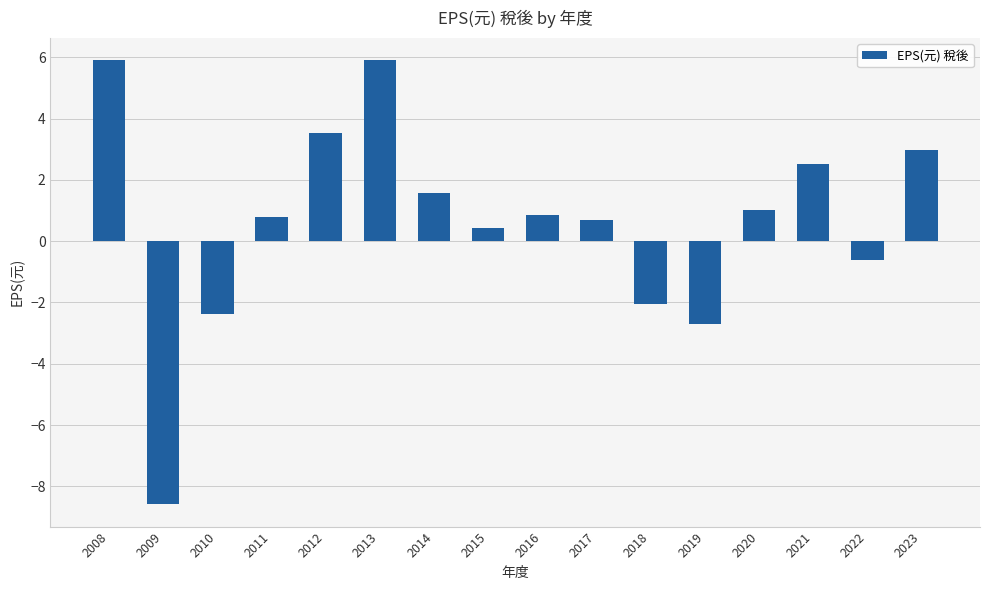

The value at 2014 is 1.6. True or false?

True